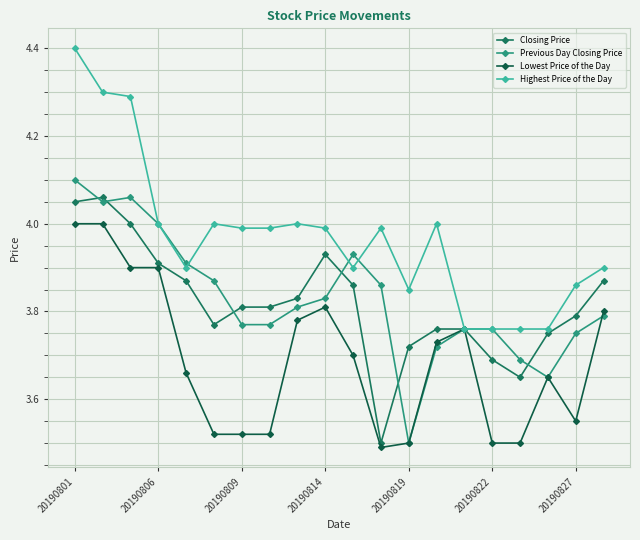

In Lowest Price of the Day, how many points are lower than both neighbors (excluding endpoints)?

2